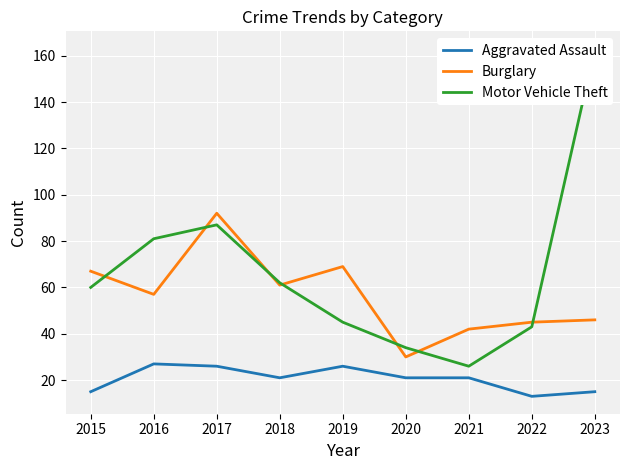

What is the average value of the Burglary series?

57